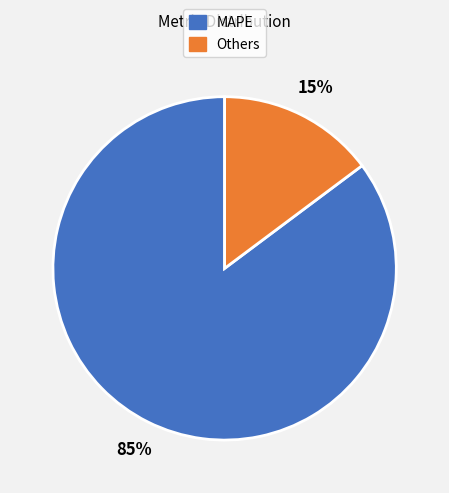

How many segments does this pie chart have?

2